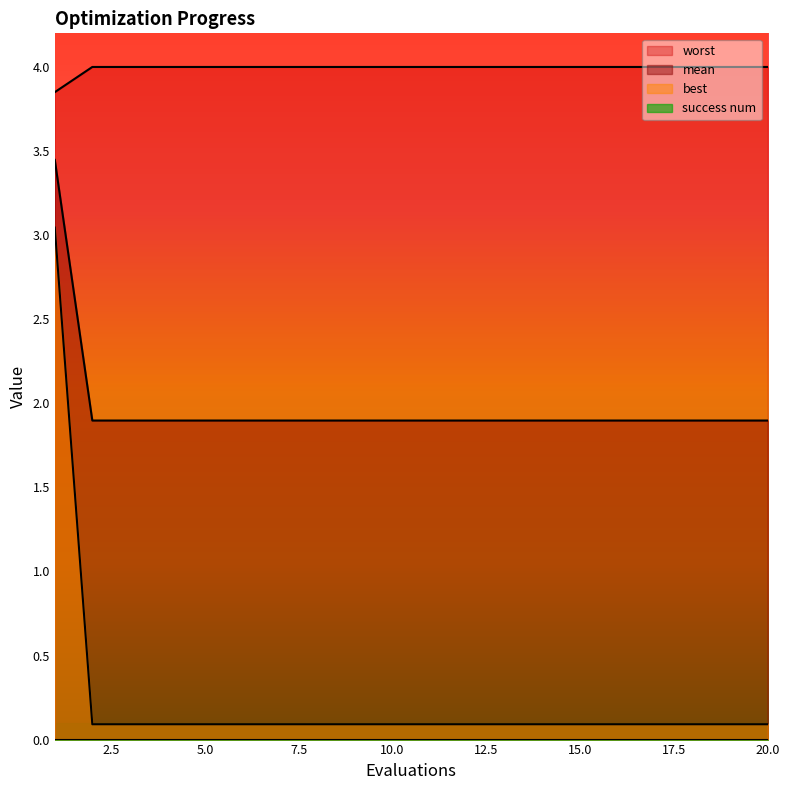

The best series shows 6.1 at 17. True or false?

False